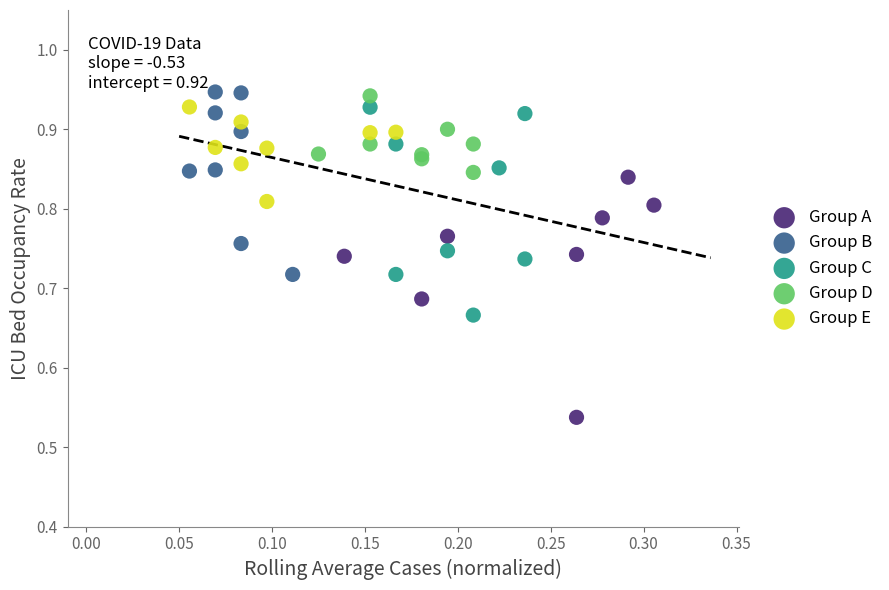

Which series reaches the minimum Y coordinate?

Group A